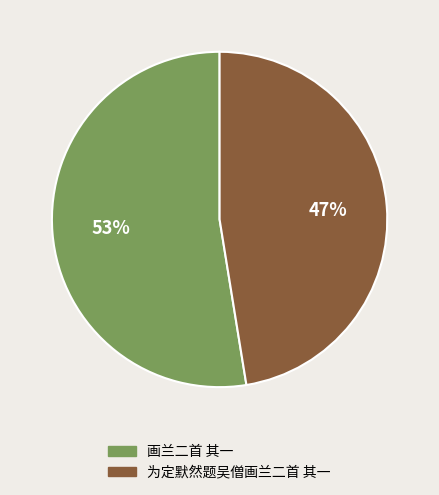

To the nearest percent, what is the average slice percentage?

50%